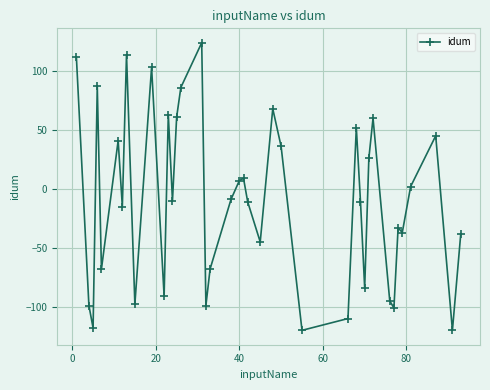

True or false: the data has more than 1 interior local peaks.

True